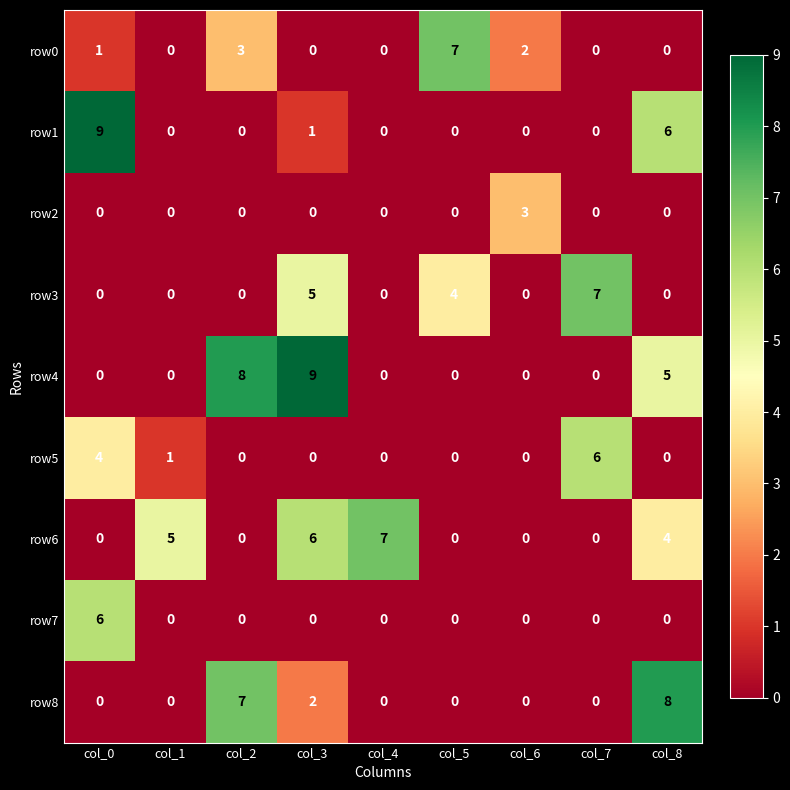

Count the row3 values in the range 0 to 4.

7